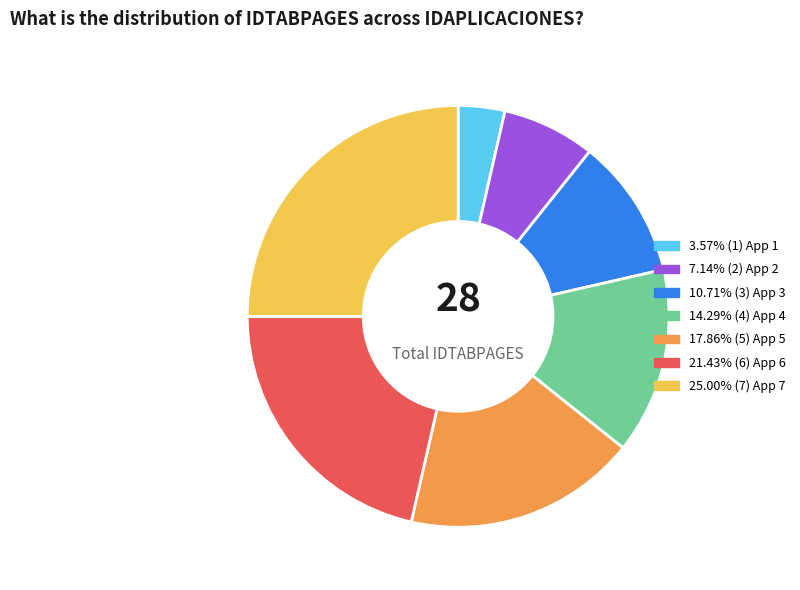

Is there a majority slice in this chart?

No